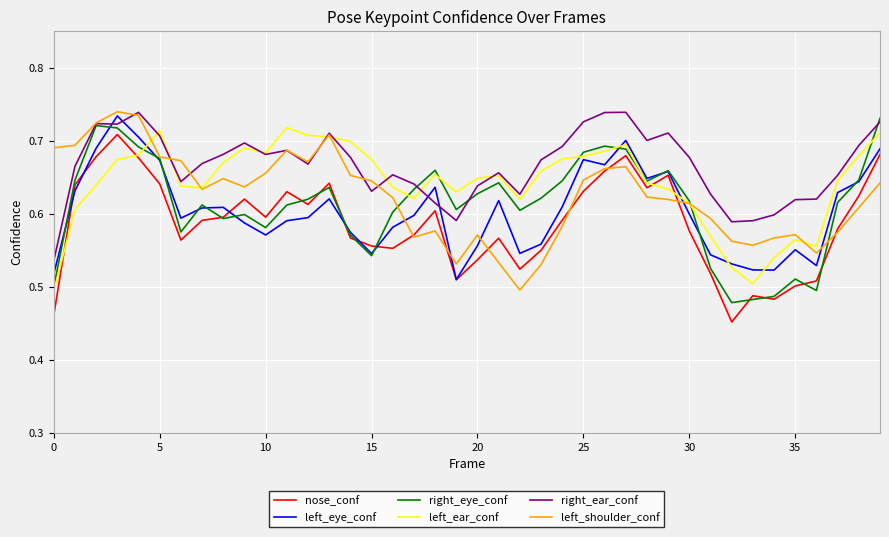

Which series has the largest total across all categories?

right_ear_conf